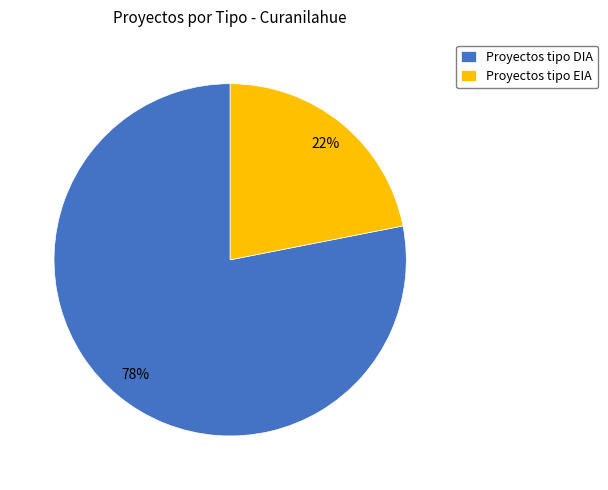

Is there any slice that represents more than half of the pie?

Yes